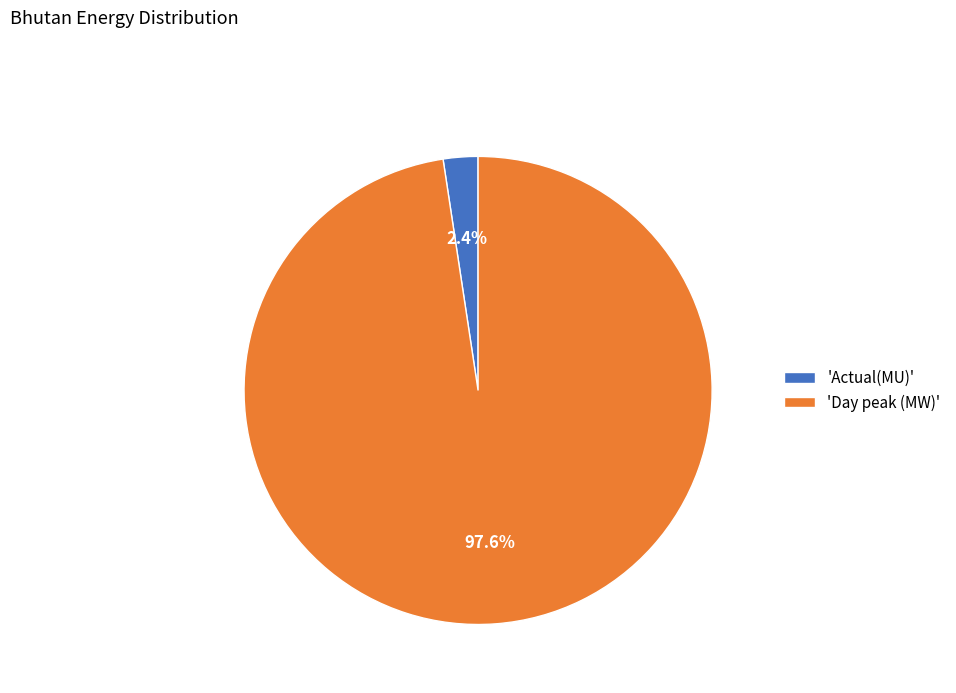

Which slice is the smallest?

'Actual(MU)'